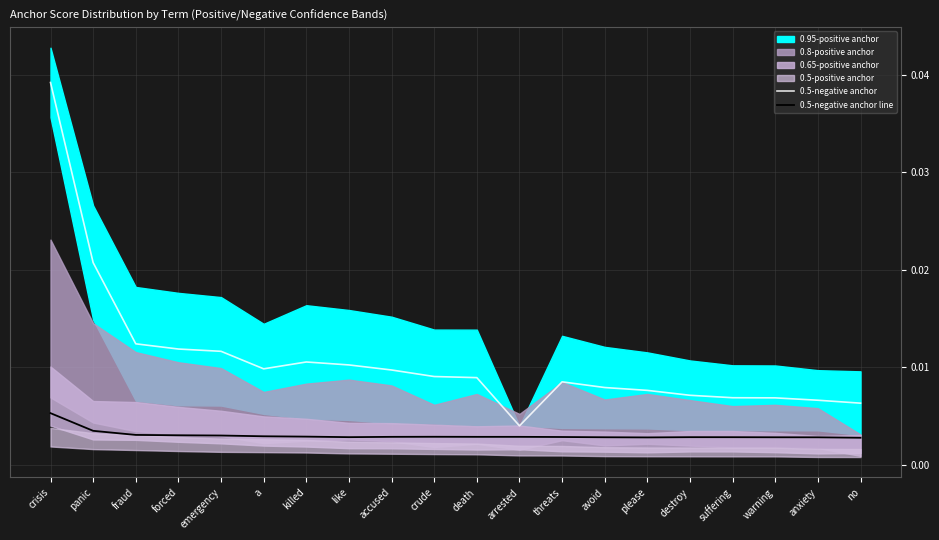

True or false: 0.5-negative anchor has more than 1 interior local peaks.

True